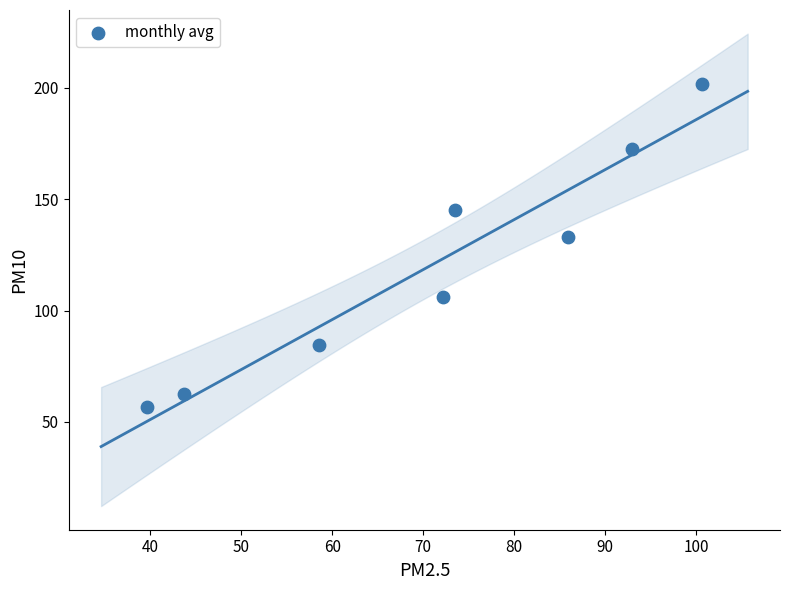

What Y value in the scatter plot is closest to 129?

133.2